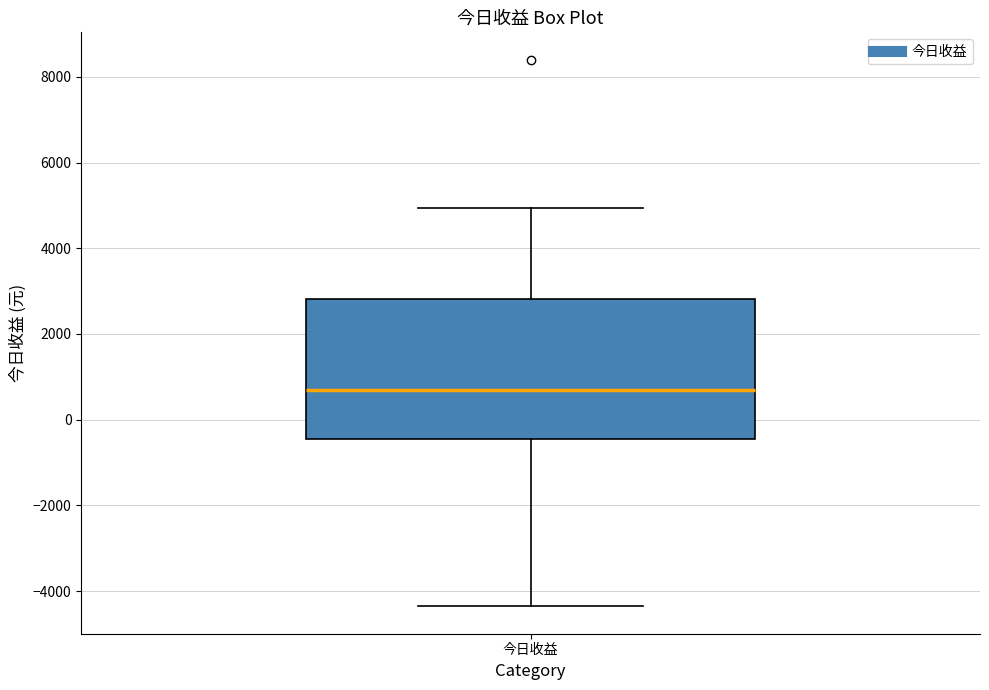

Where does the upper whisker of the box for 今日收益 end on the y-axis? The values are not printed on the chart, so give them approximately, as read against the axis.

5000